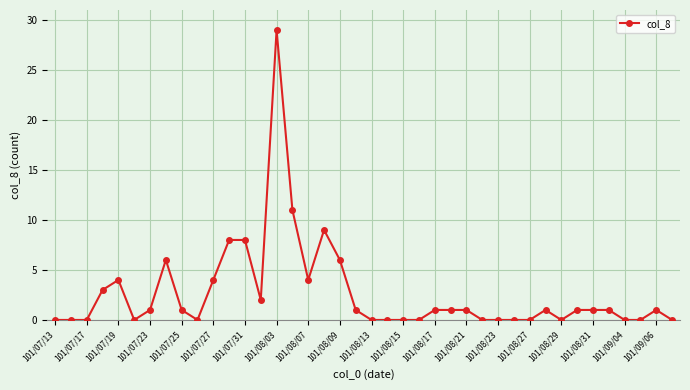

True or false: there are more than 1 points higher than both neighbors.

True